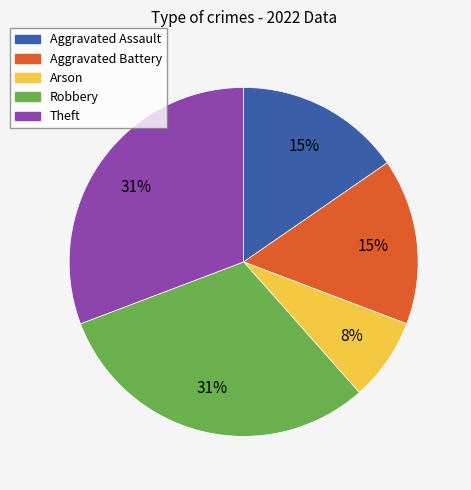

Is there any slice that represents more than half of the pie?

No